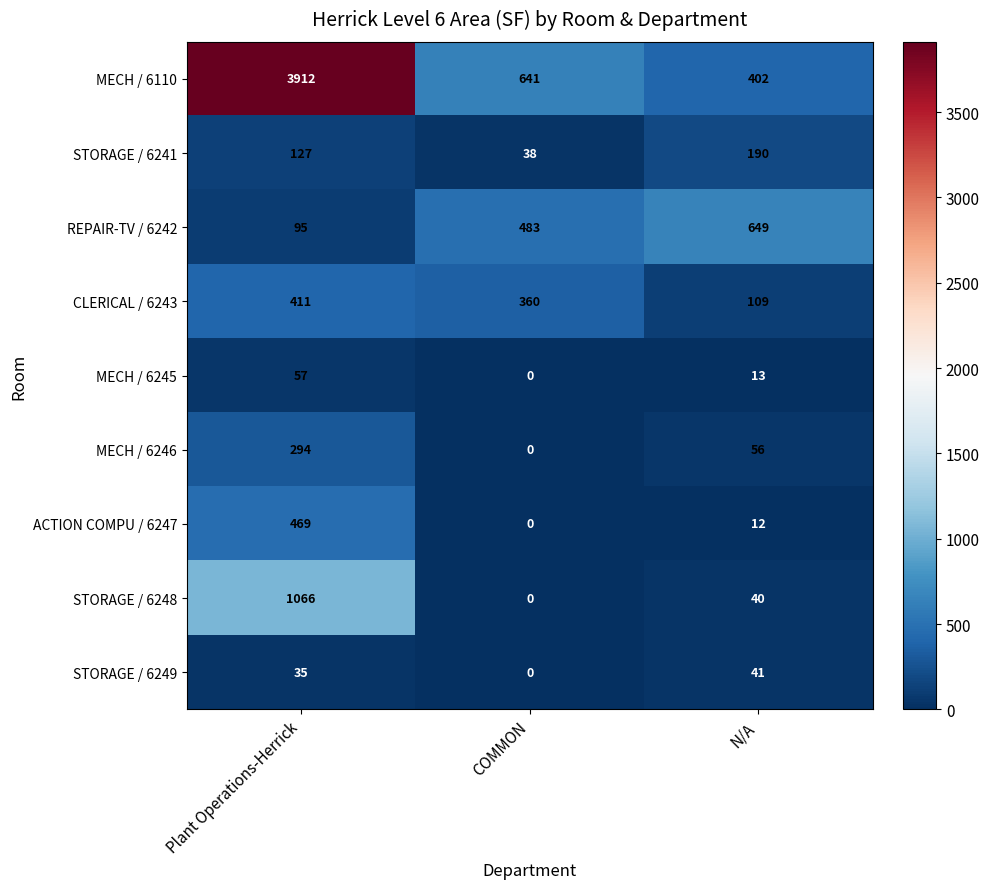

True or false: STORAGE / 6249 has a value of 35 at Plant Operations-Herrick.

True